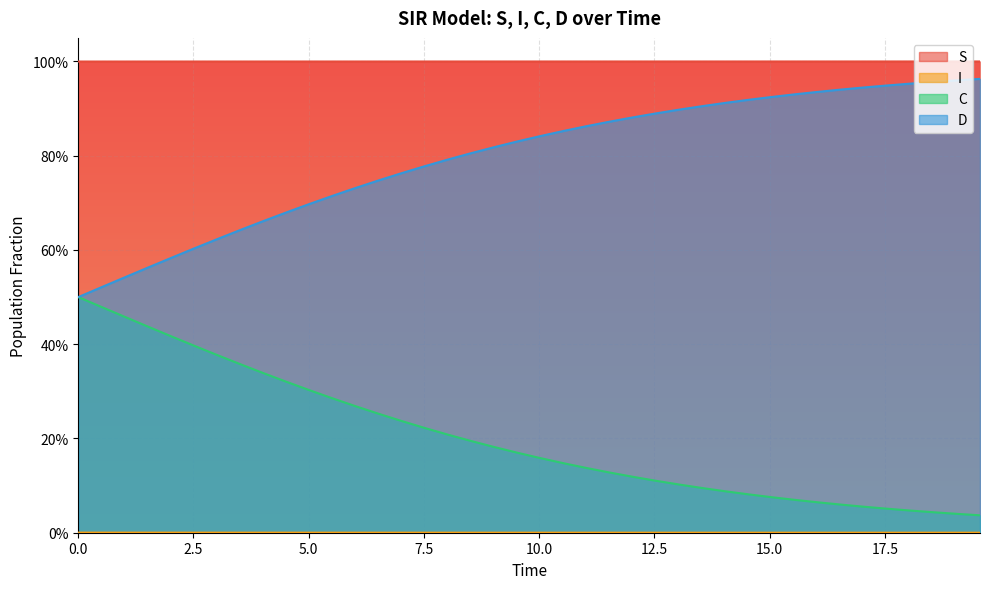

True or false: S and C cross at least once.

False